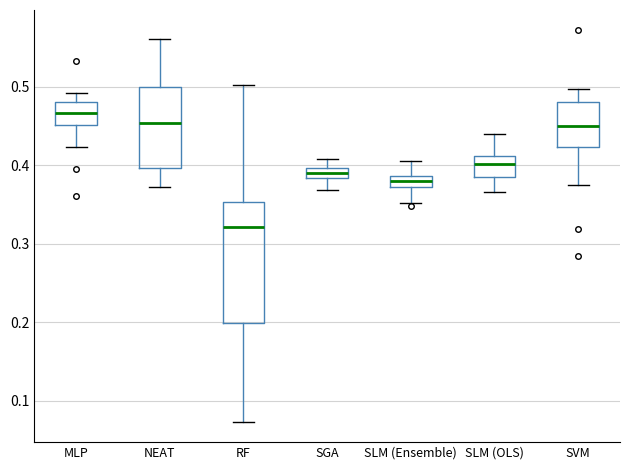

Comparing the boxes themselves (not the whiskers), which one is the tallest?

RF